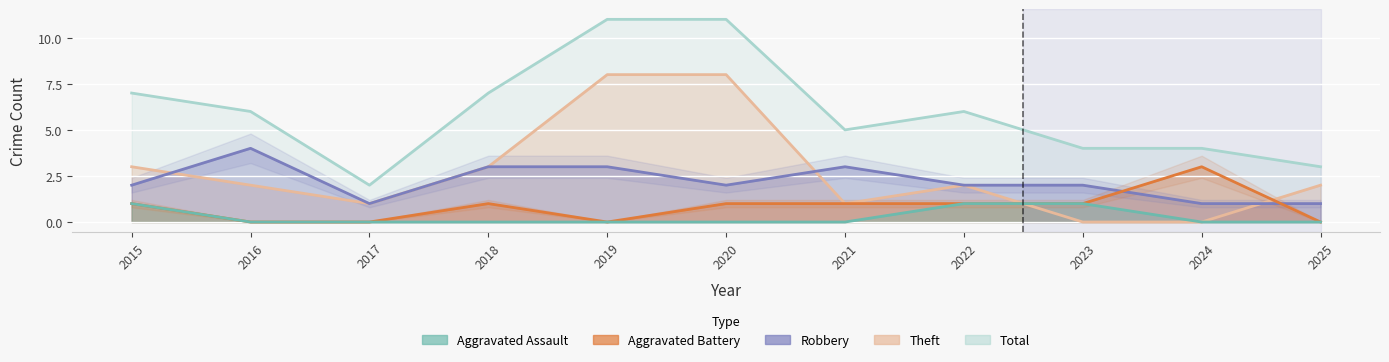

How many data points in Theft are less than 2?

4